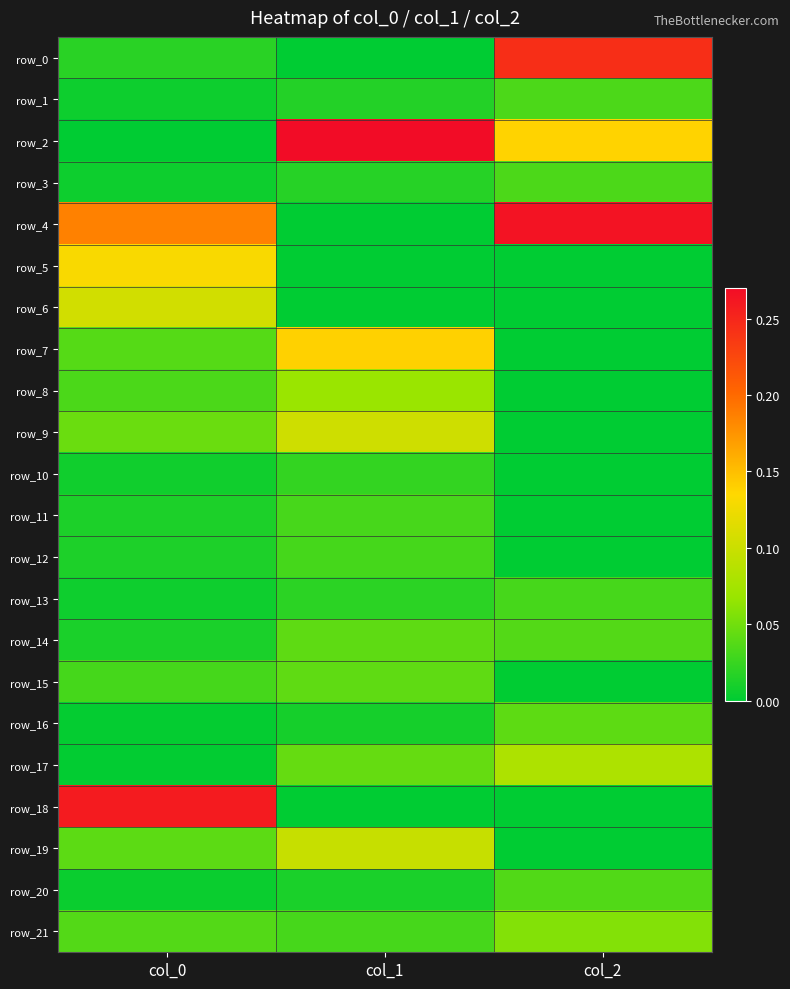

Count the number of categories in the chart.

3